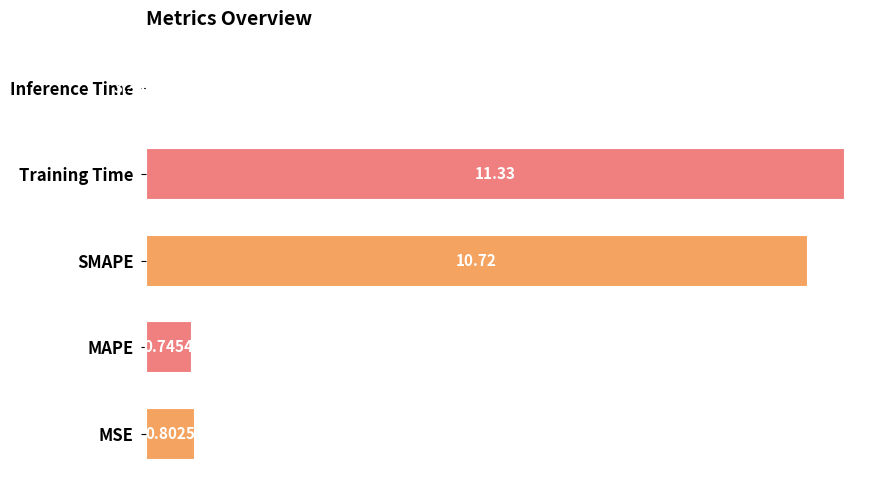

Are the bars horizontal?

Yes